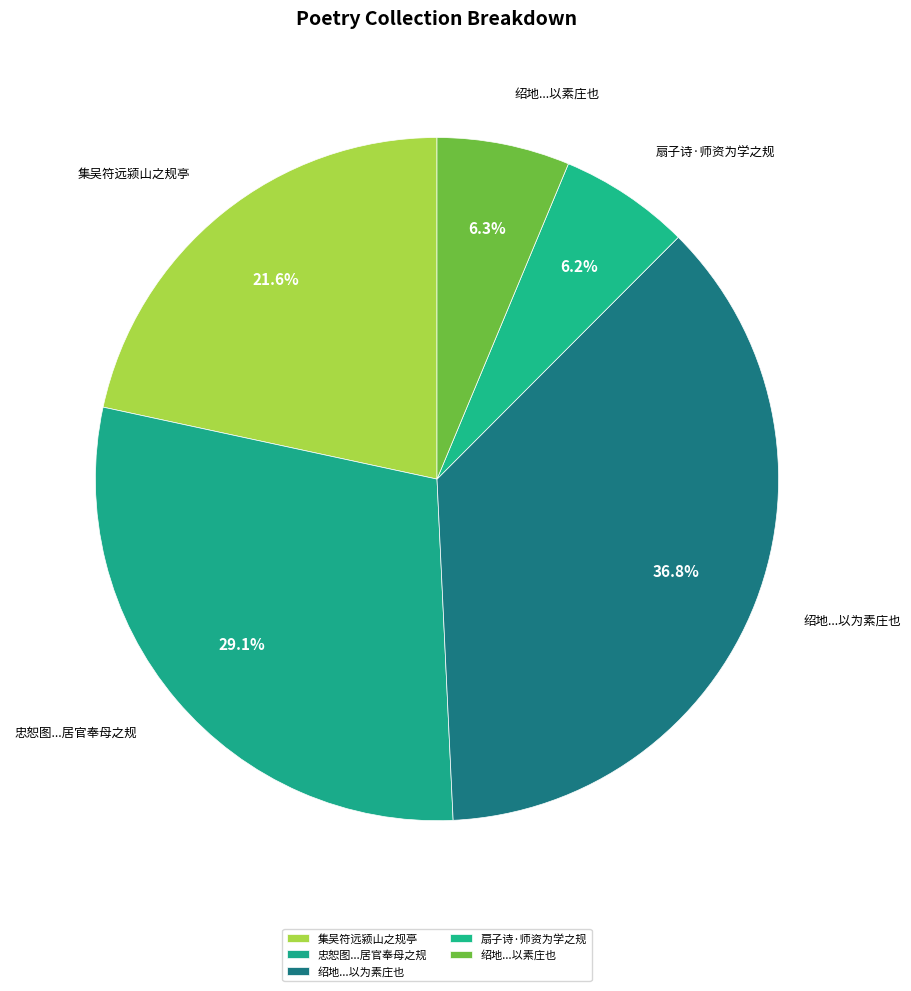

What is the largest slice in the pie chart?

绍地...以为素庄也